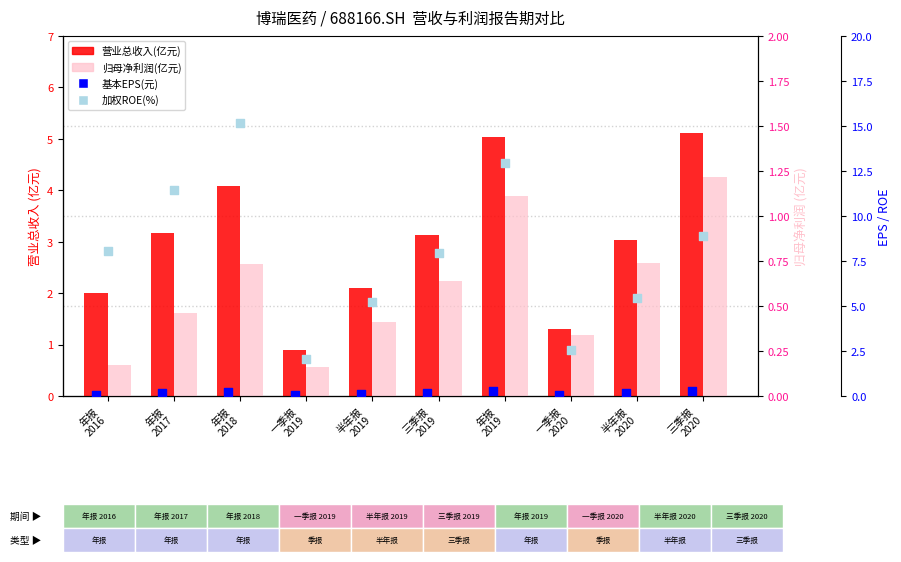

Which series reaches the minimum Y coordinate?

基本EPS(元)